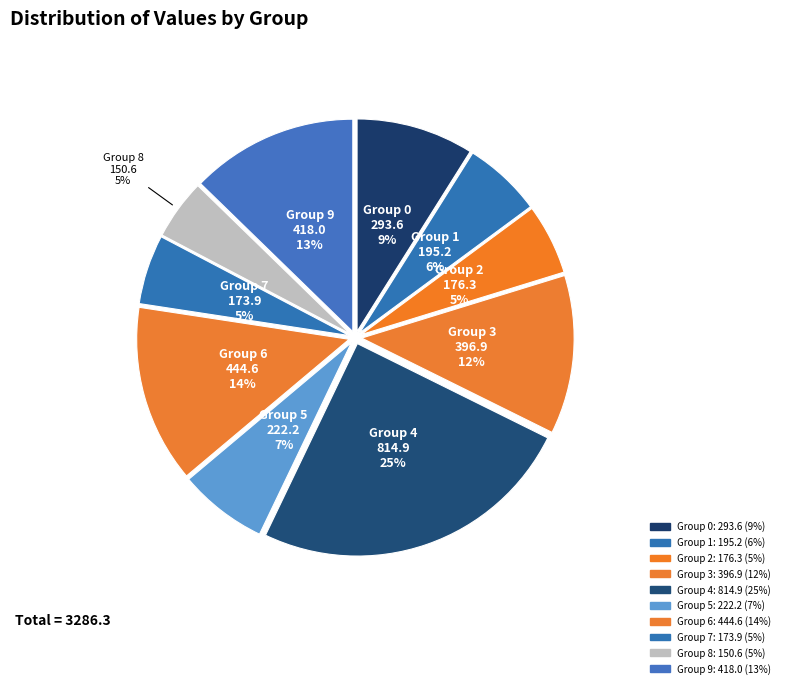

Count the number of slices in the pie.

10